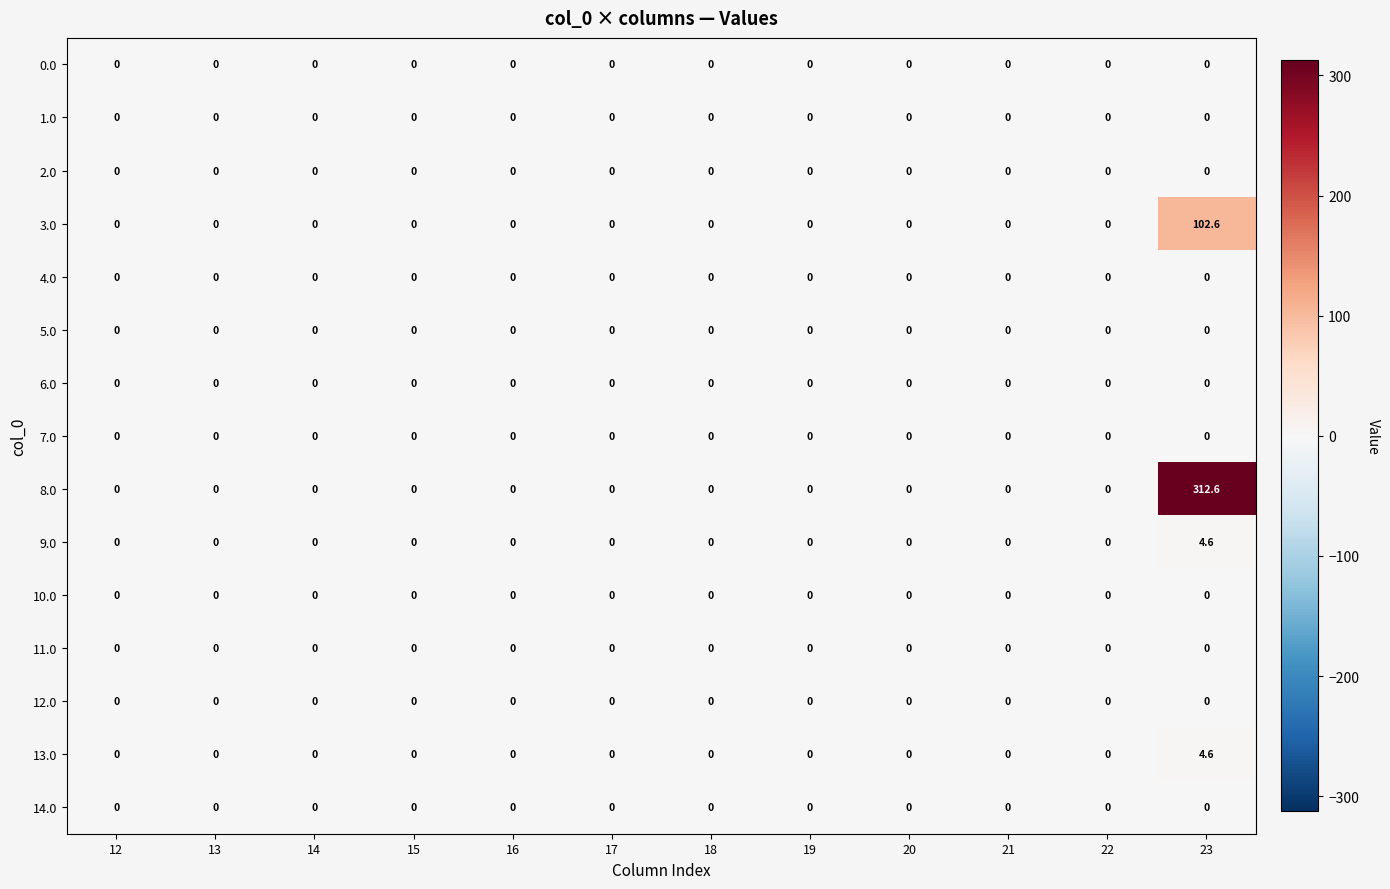

At how many categories does at least one series exceed 27?

1